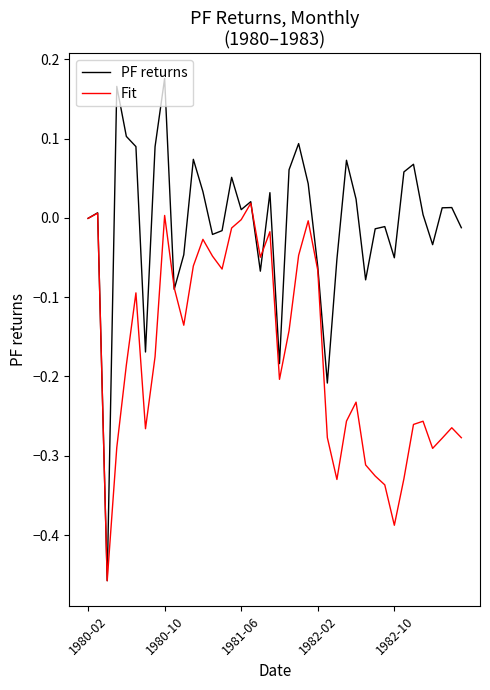

In Fit, how many points are lower than both neighbors (excluding endpoints)?

9